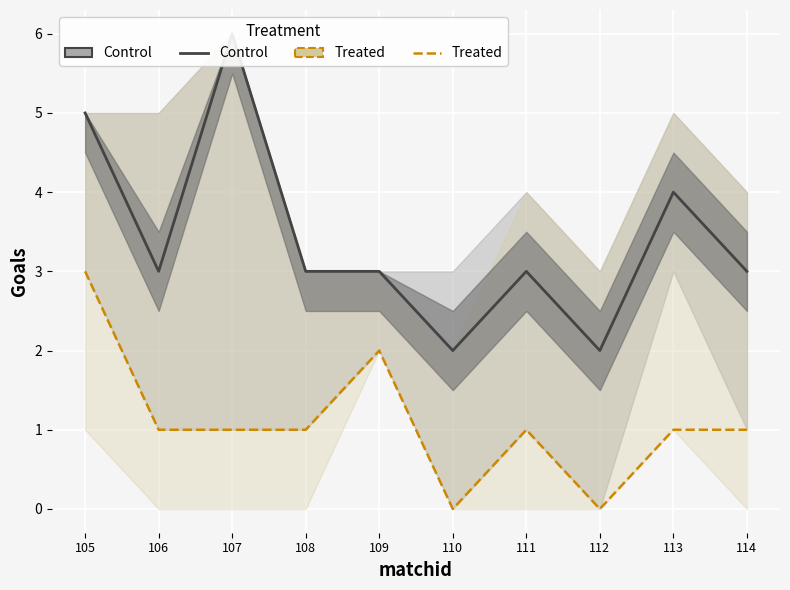

Rank the series by their maximum value, from highest to lowest.

Control, Treated